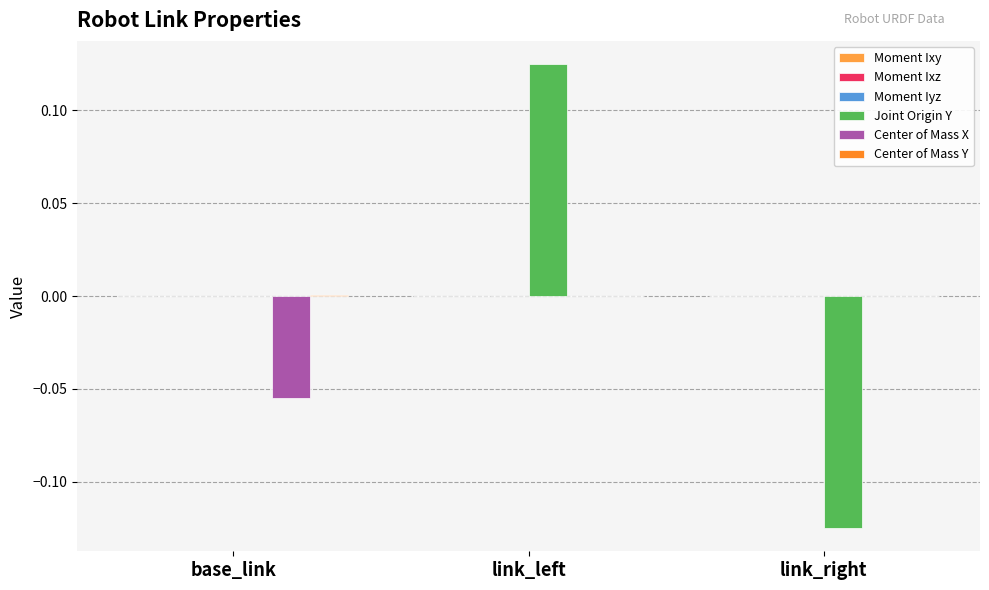

True or false: Joint Origin Y has a value of -0.1 at link_right.

True